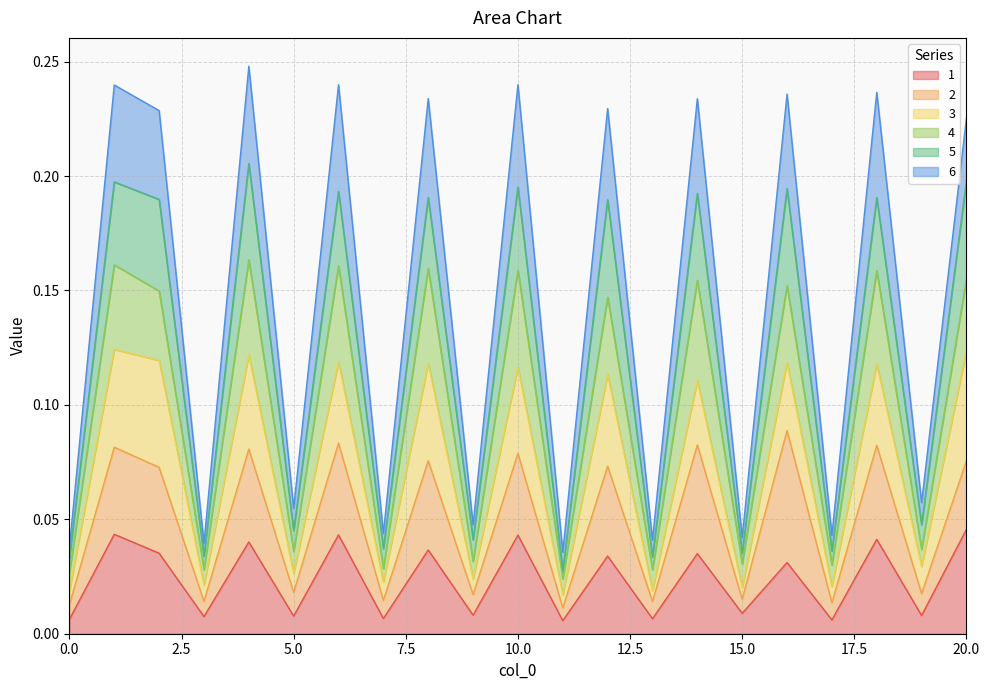

At which label does 6 reach its minimum?

11